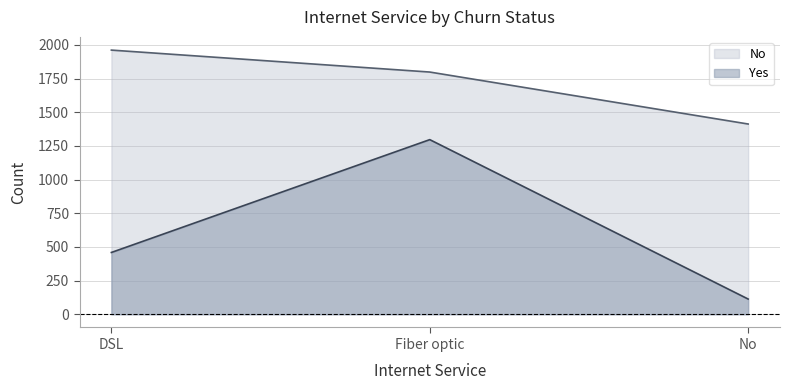

What is the value of the Yes point at the 3rd from the left?

113